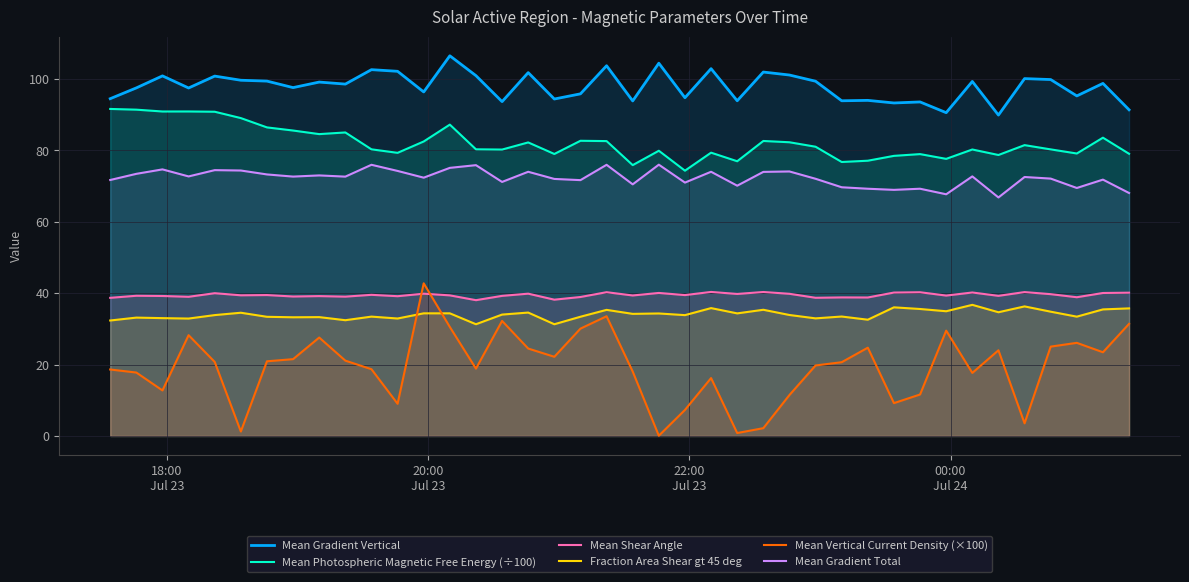

Which series has the largest total across all categories?

Mean Gradient Vertical